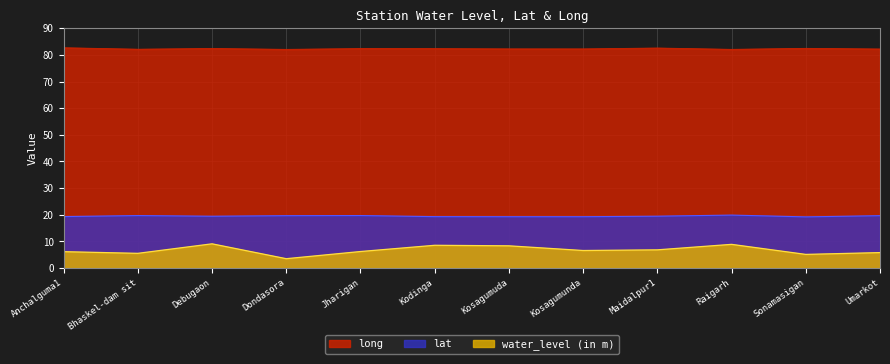

True or false: long and water_level (in m) cross at least once.

False